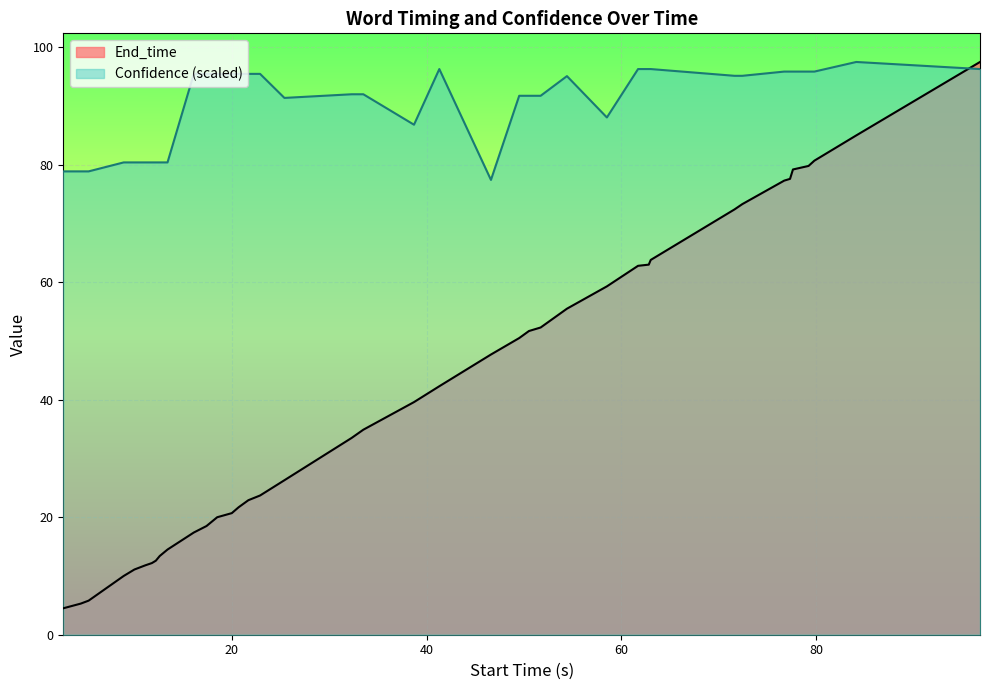

Reading right to left, list all the values displayed in this chart.

End_time: 97.5	85.0	80.7	79.8	79.2	77.6	77.3	73.3	72.4	63.8	63.0	62.8	59.3	55.5	52.3	51.7	50.5	47.7	42.3	39.6	34.9	33.5	26.3	23.7	22.9	21.7	20.7	20.0	18.5	17.4	14.5	13.4	12.6	12.2	11.8	11.1	10.0	5.8	5.3	4.5
Confidence: 96.3	97.5	95.9	95.9	95.9	95.9	95.9	95.1	95.1	96.3	96.3	96.3	88.1	95.1	91.7	91.7	91.7	77.4	96.3	86.8	92.0	92.0	91.4	95.5	95.5	95.5	95.5	95.5	95.5	95.5	80.4	80.4	80.4	80.4	80.4	80.4	80.4	78.9	78.9	78.9